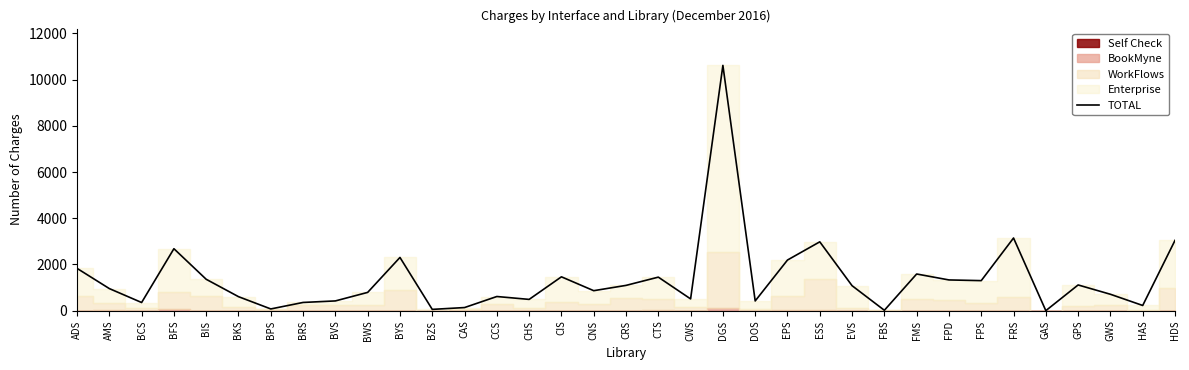

What value does the data have at GWS, to the nearest 100?

700